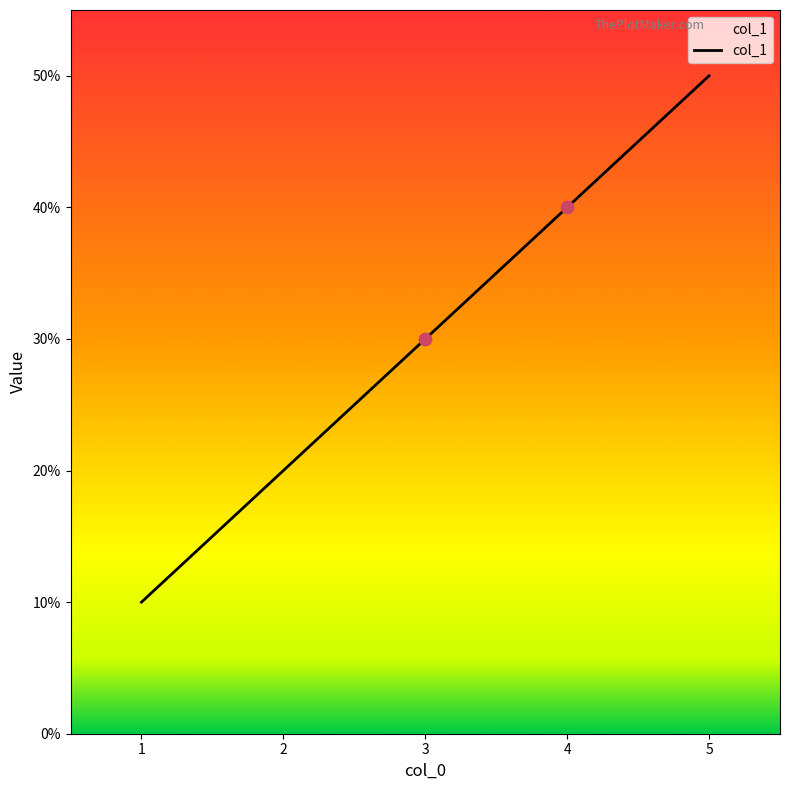

Between 3 and 2, which is larger?

3